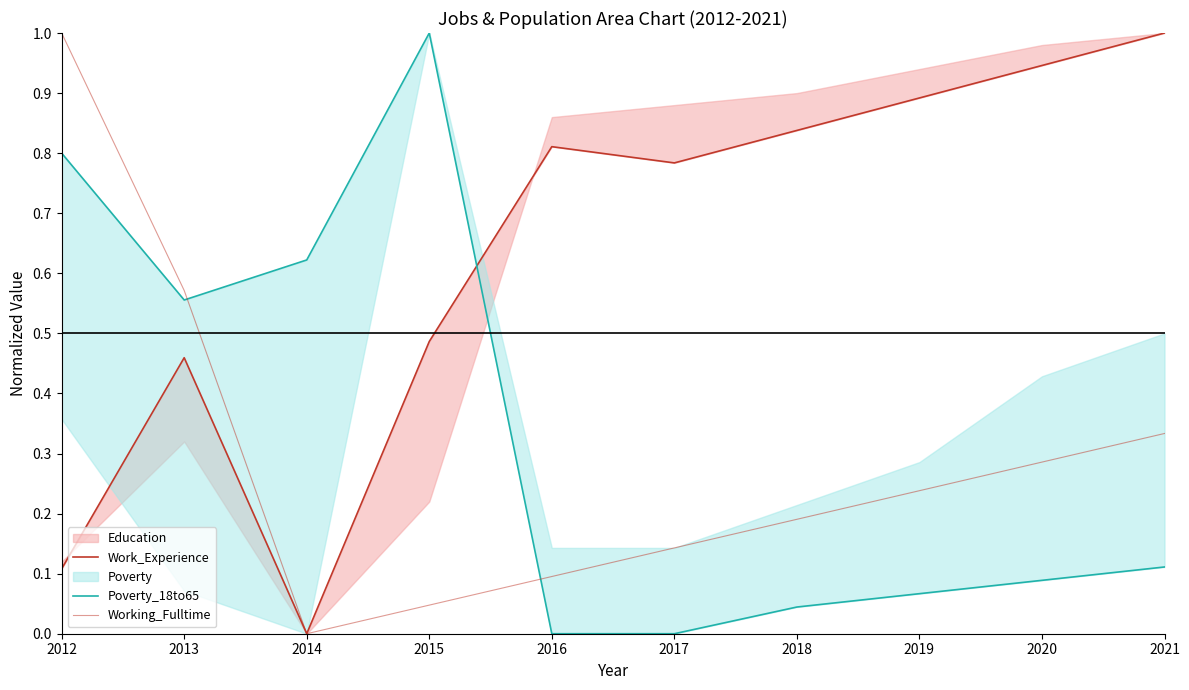

How many times do Poverty_18to65 and Work_Experience cross each other?

1